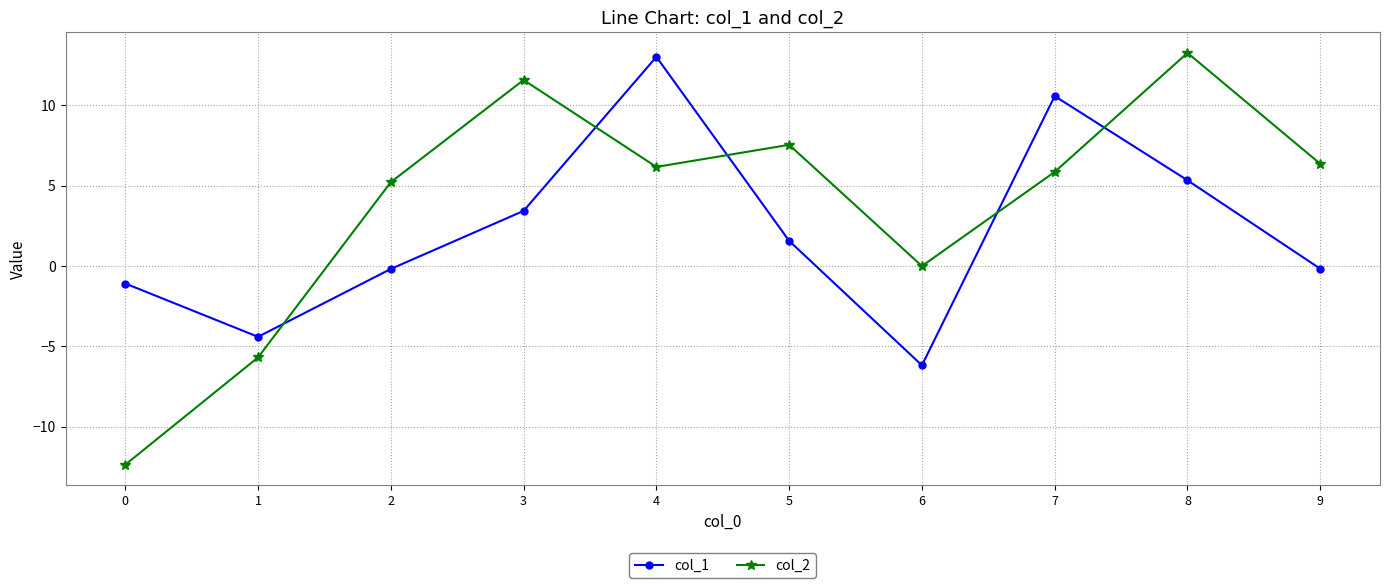

At 1, list the series in order from largest to smallest.

col_1, col_2